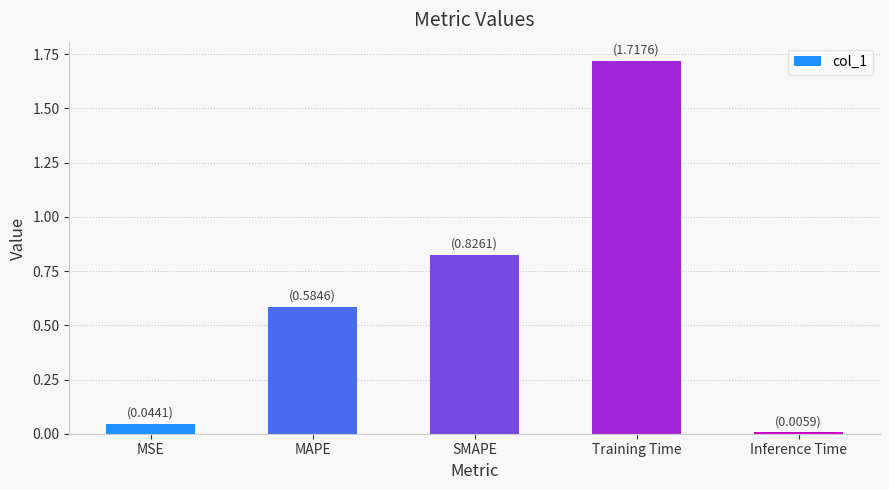

How many bars are there in total?

5